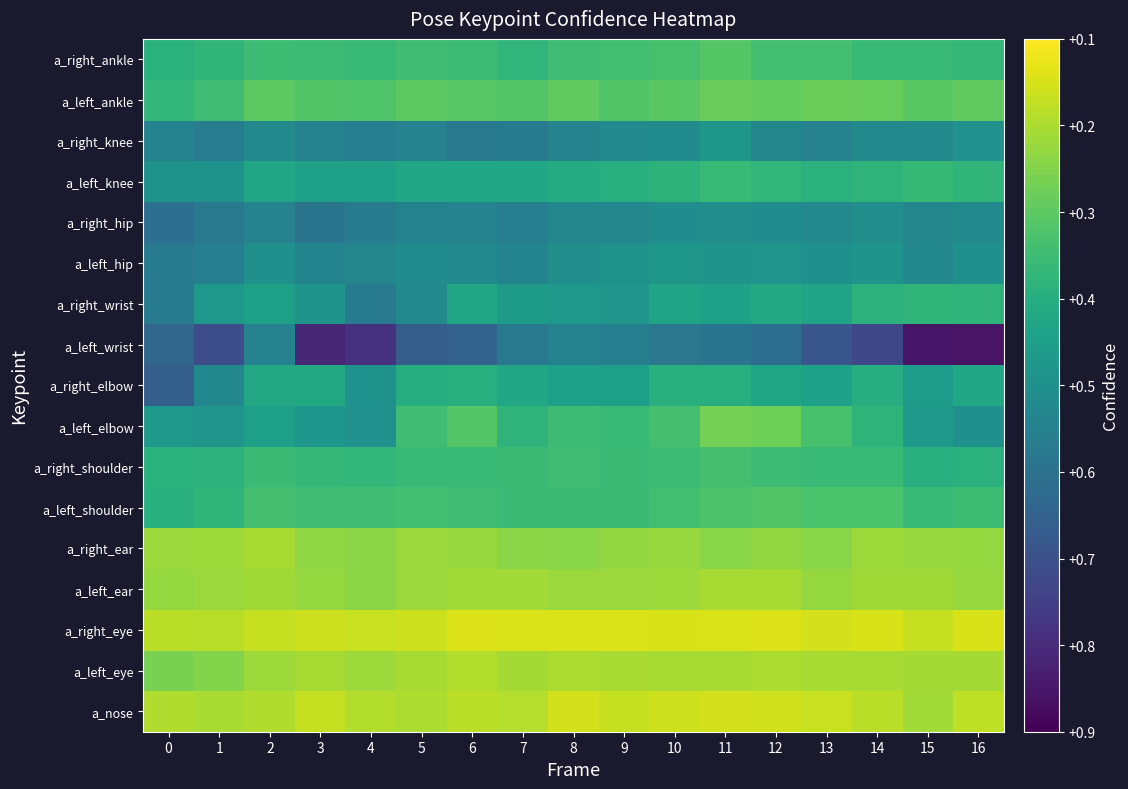

What is the spread (max minus min) of values at 4?

0.6